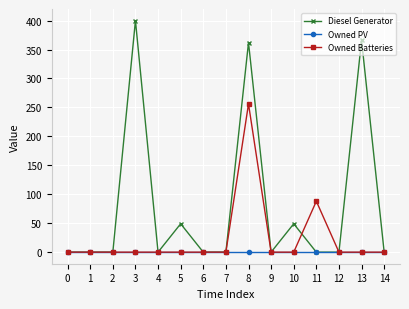

What is the difference between the Owned Batteries values at 0 and 8?

256